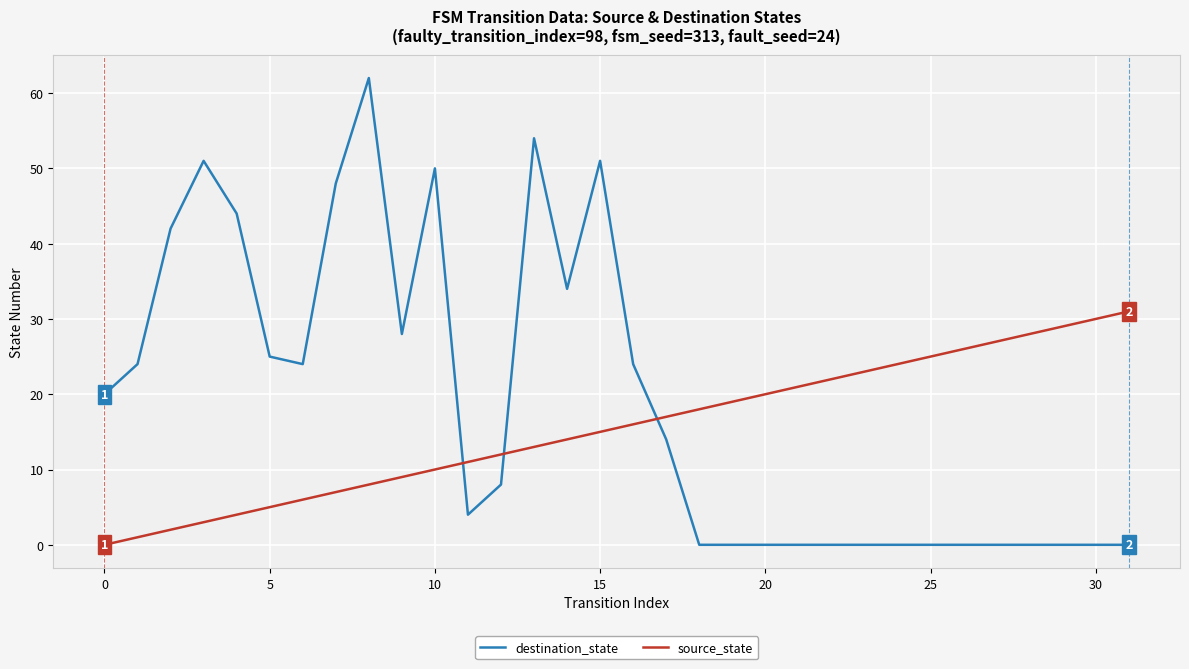

What are all the series names shown in the legend?

destination_state, source_state